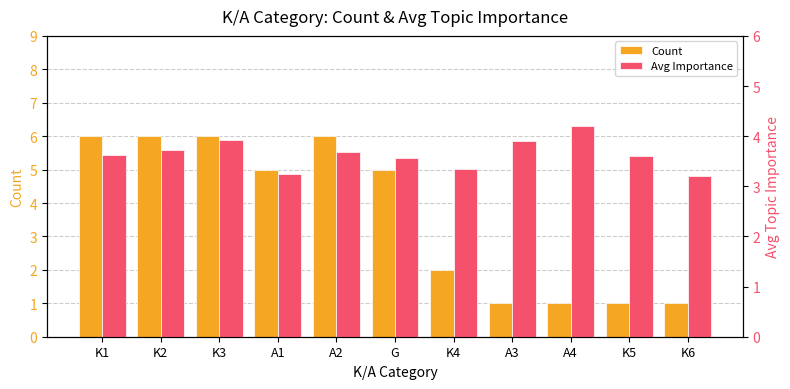

What is the maximum value for Count?

6.0